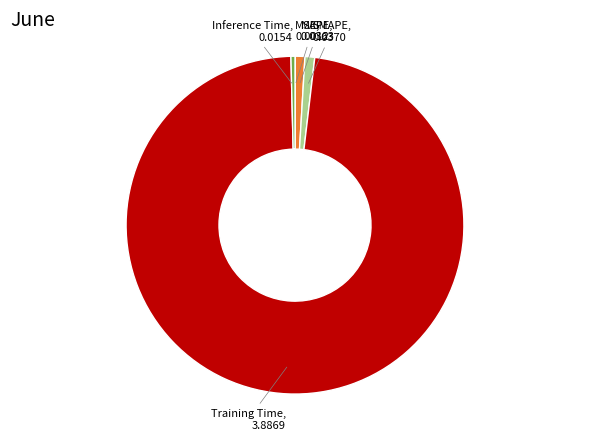

Which slice is the largest?

Training Time